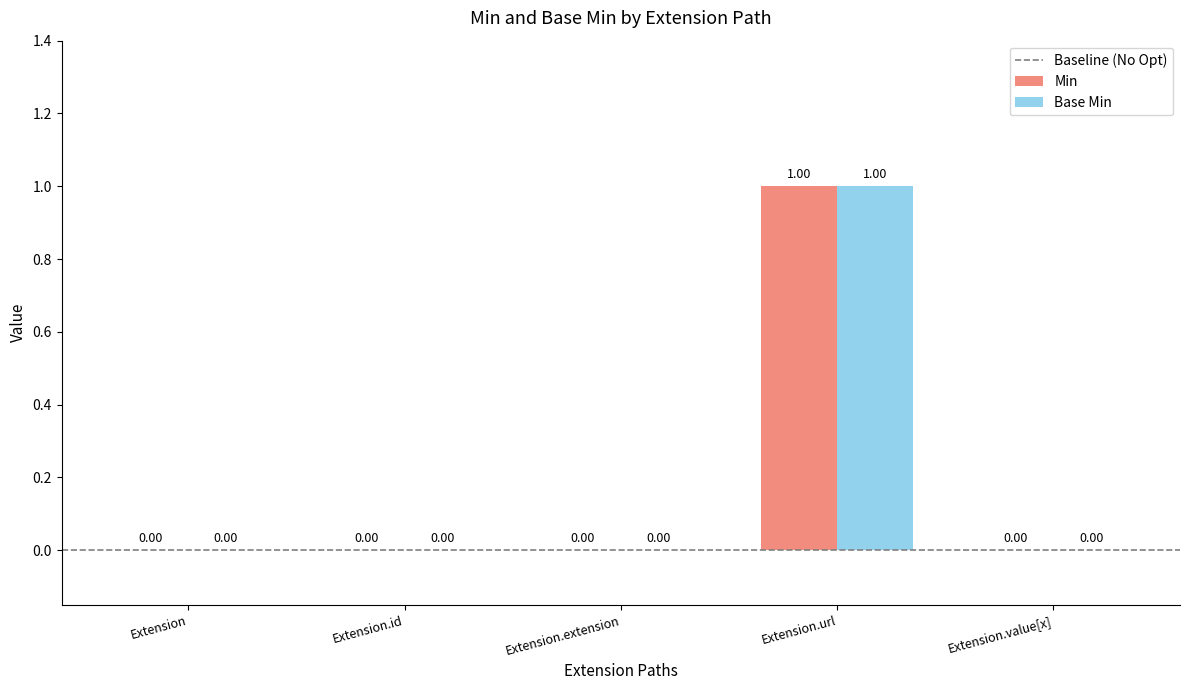

Is it true that Min equals 0 at Extension.id?

True